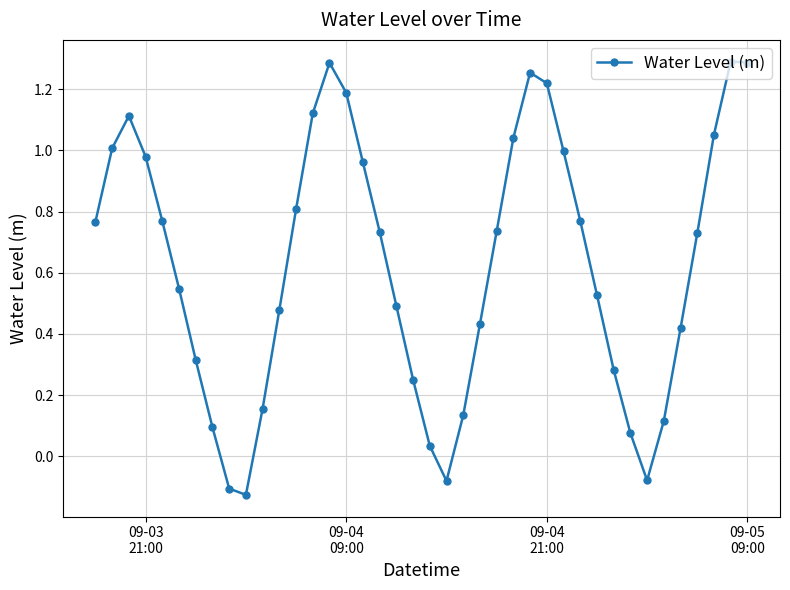

True or false: there are more than 2 points higher than both neighbors.

True